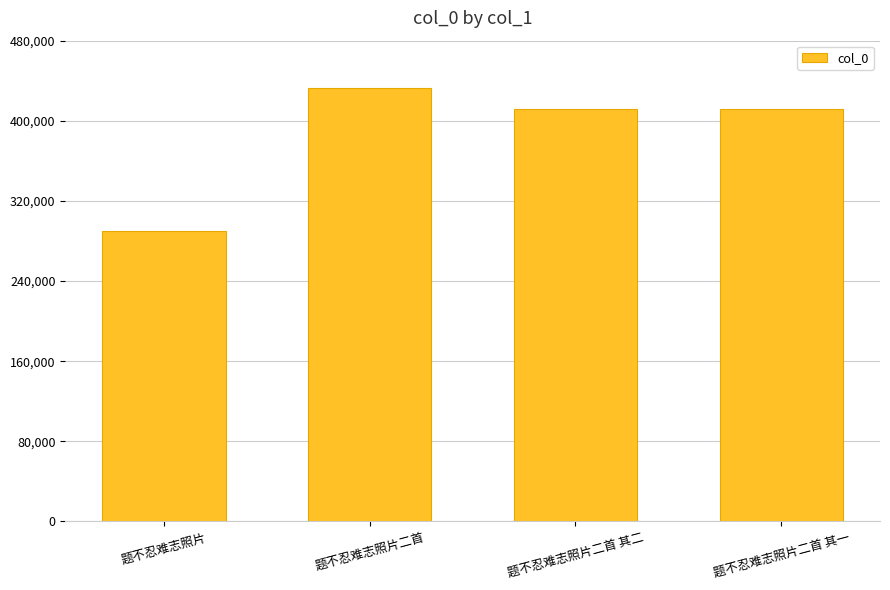

What is the sum of the values at 题不忍难志照片二首 其二 and 题不忍难志照片二首 其一?

823779